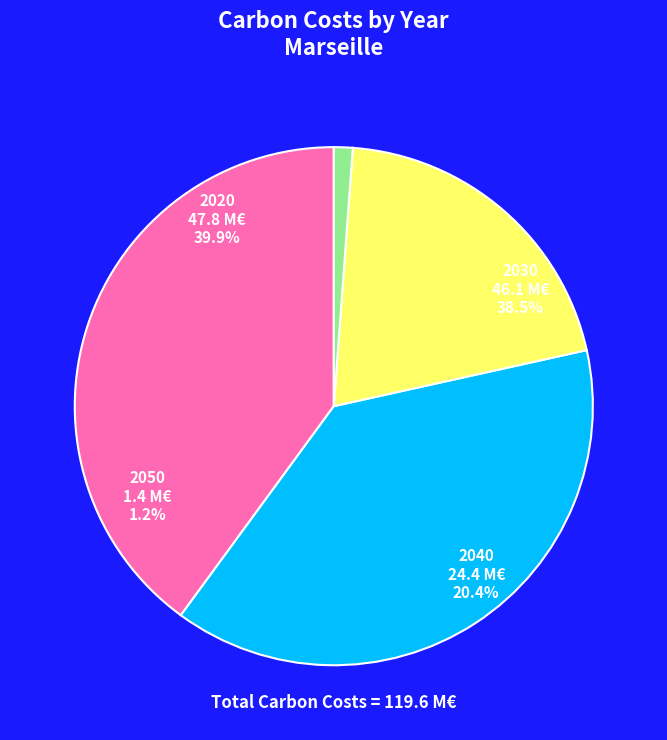

How many segments does this pie chart have?

4